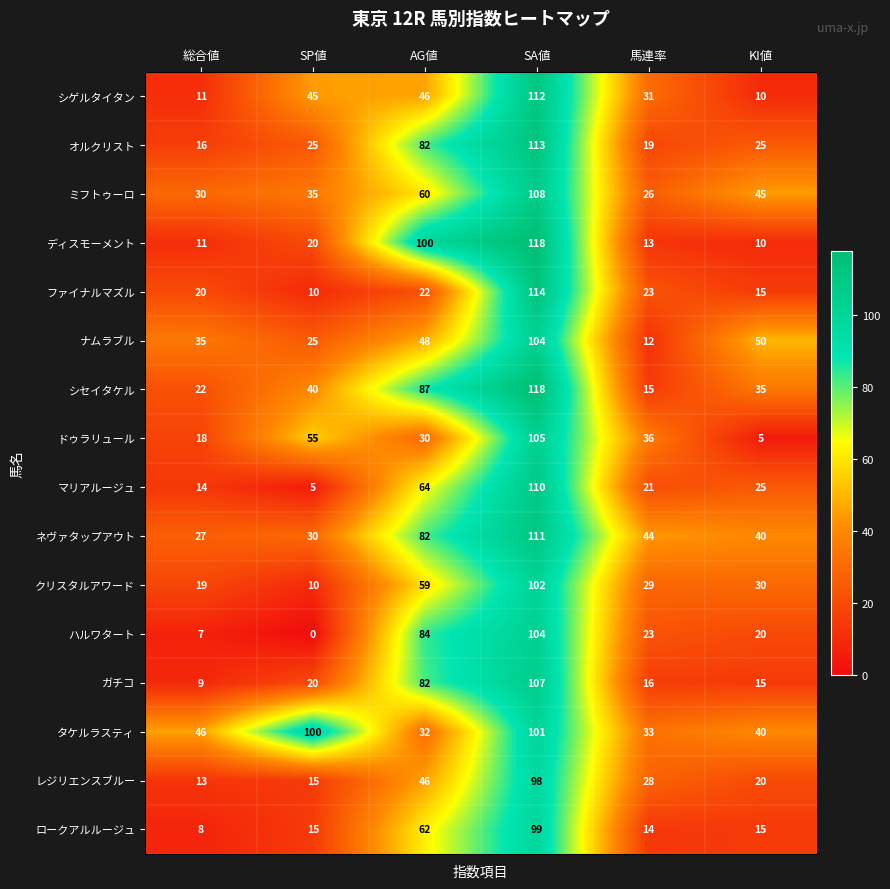

True or false: ロークアルルージュ has a value of 15 at SP値.

True